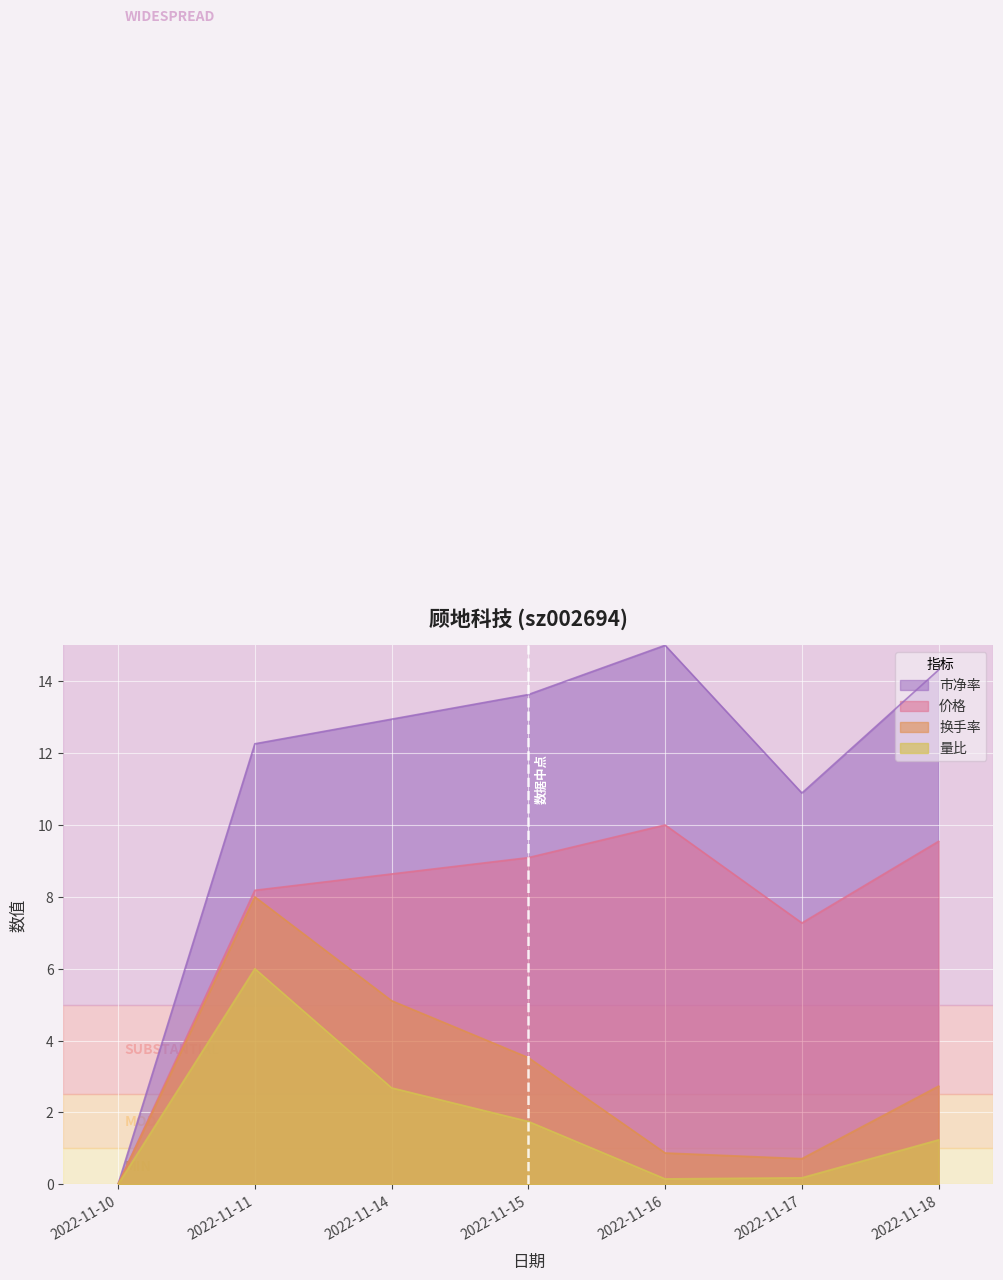

The 量比 series shows 1.7 at 2022-11-15. True or false?

True